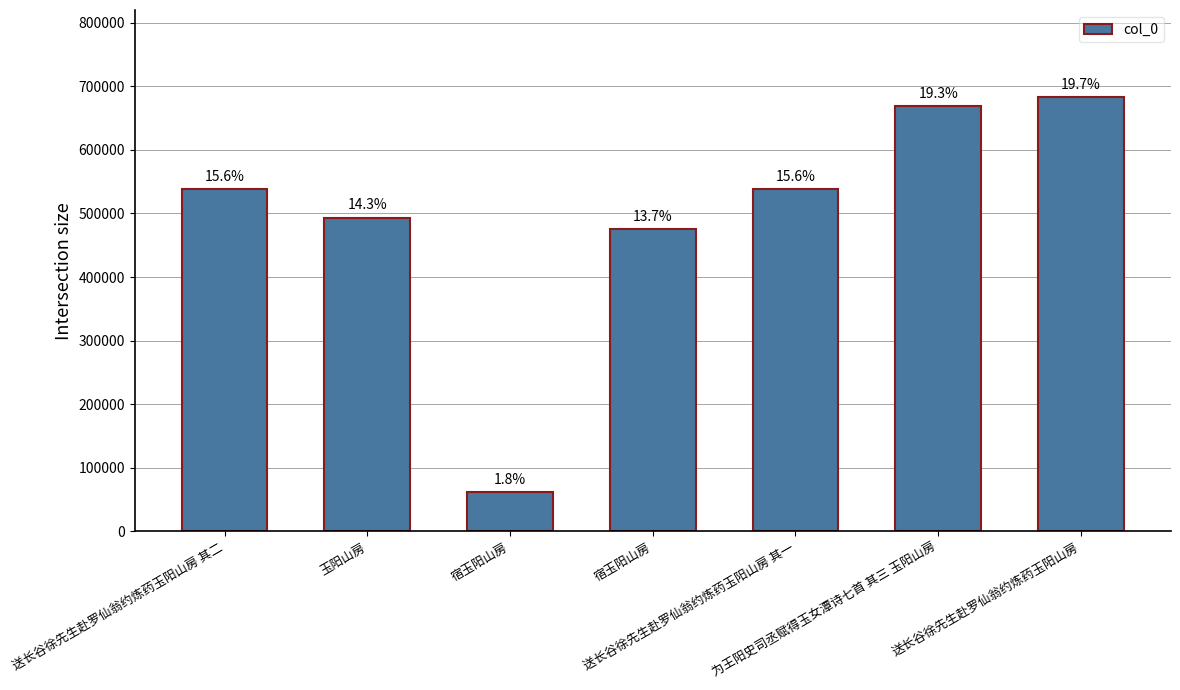

What is the difference between the second highest and second lowest values?

193803